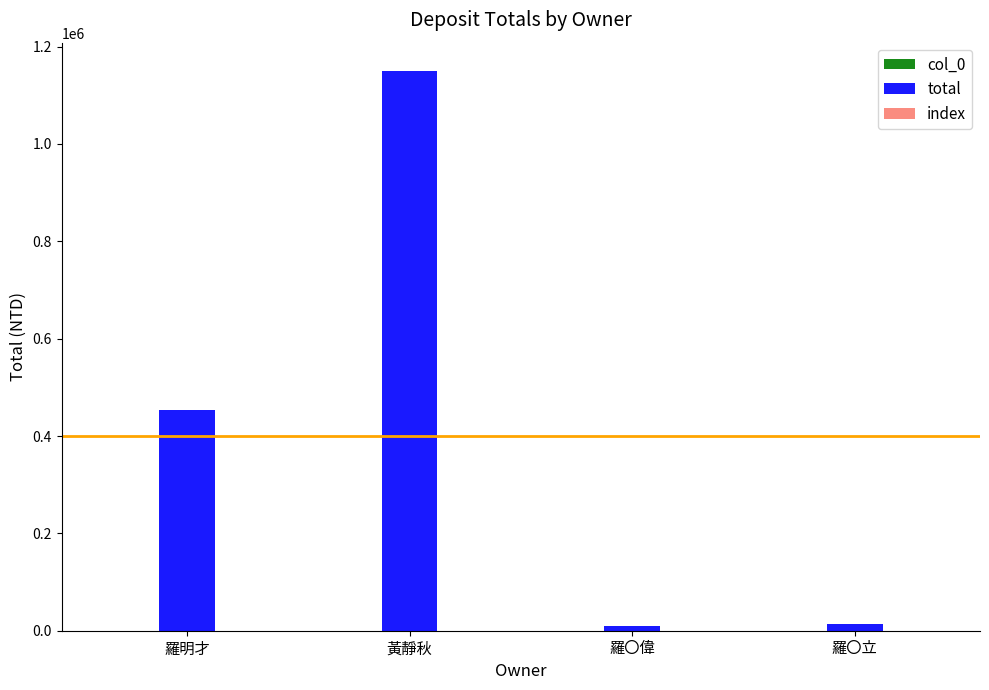

How many groups of bars are there?

4